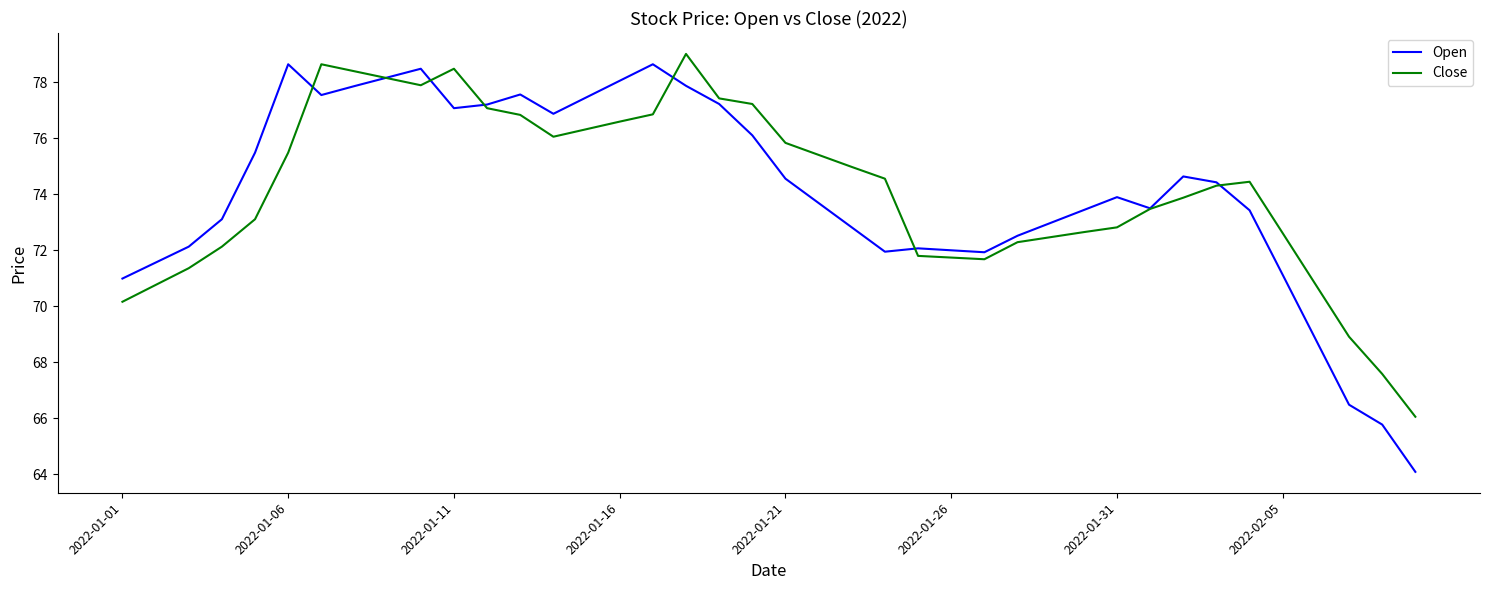

Which series has the largest range (max minus min)?

Open